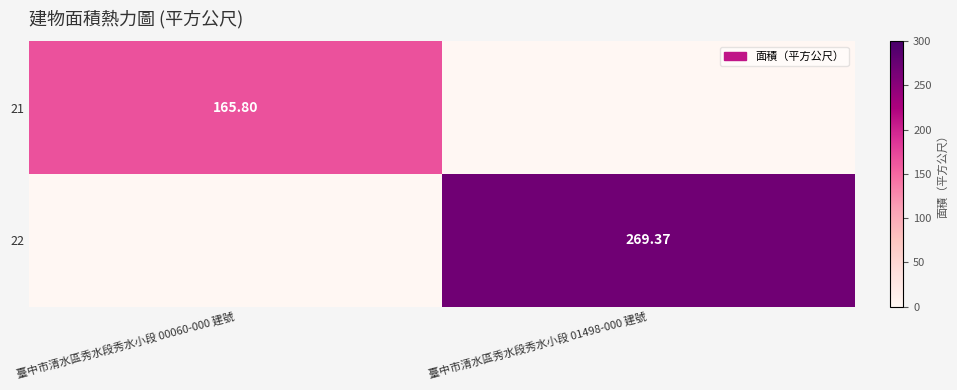

Is the value of 21 at 臺中市清水區秀水段秀水小段 00060-000 建號 greater than the value of 22 at 臺中市清水區秀水段秀水小段 01498-000 建號?

No